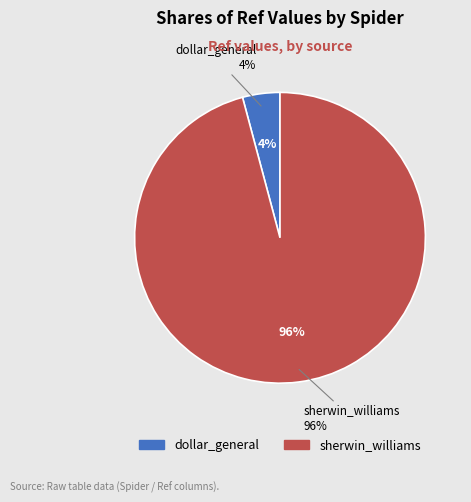

To the nearest percent, what is the average slice percentage?

50%